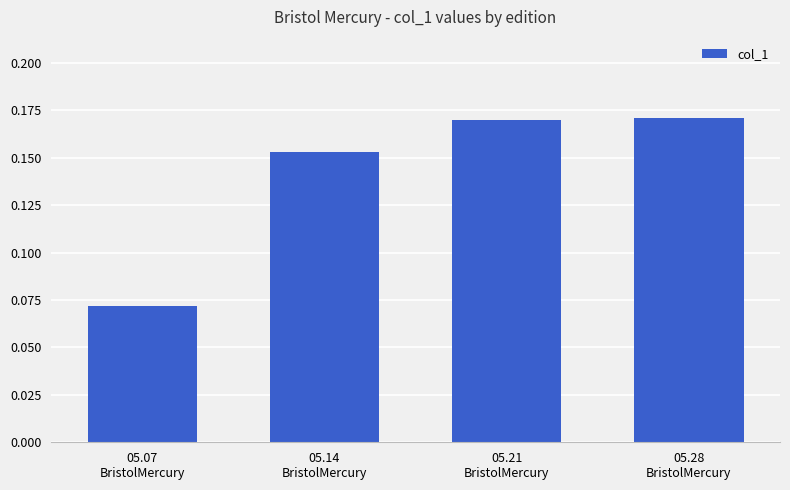

True or false: the data shows 0.1 at 05.14
BristolMercury.

False